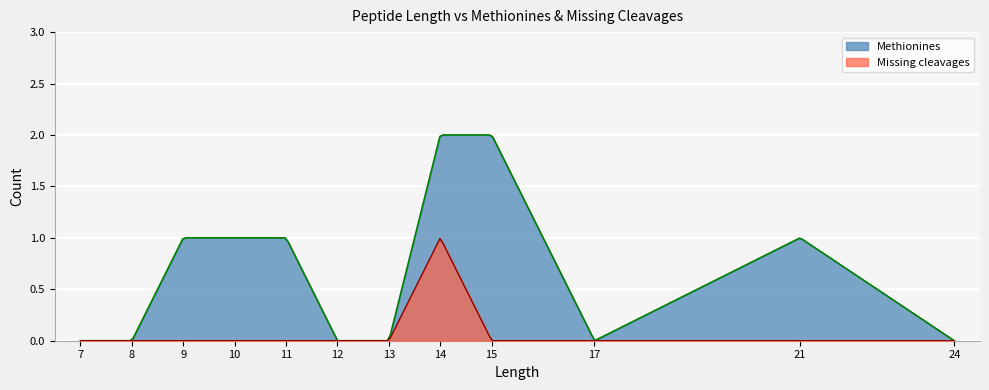

Which series ends up on top after the final intersection of Methionines and Missing cleavages?

Methionines